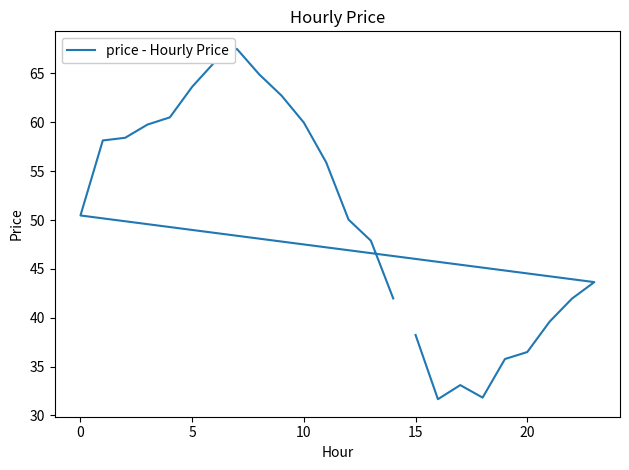

Reading right to left, what are all the values shown in this chart?

42.0	47.9	50.0	55.9	60.0	62.7	64.9	67.5	66.2	63.6	60.5	59.8	58.4	58.1	50.5	43.6	42.0	39.6	36.5	35.8	31.8	33.1	31.7	38.2